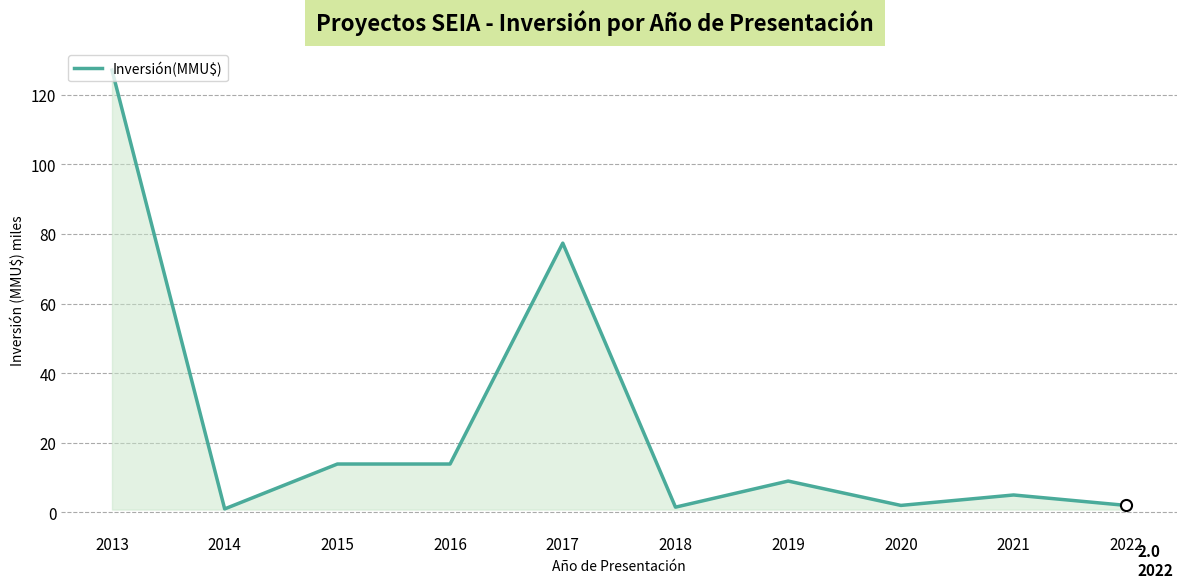

Which category has the highest value across all series?

2013